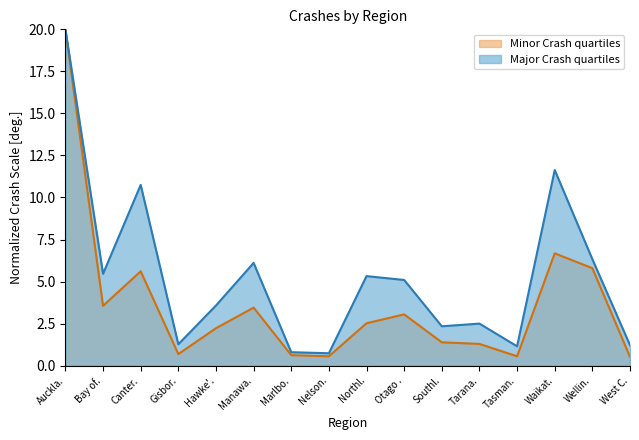

What position from the left is Hawke'.?

5